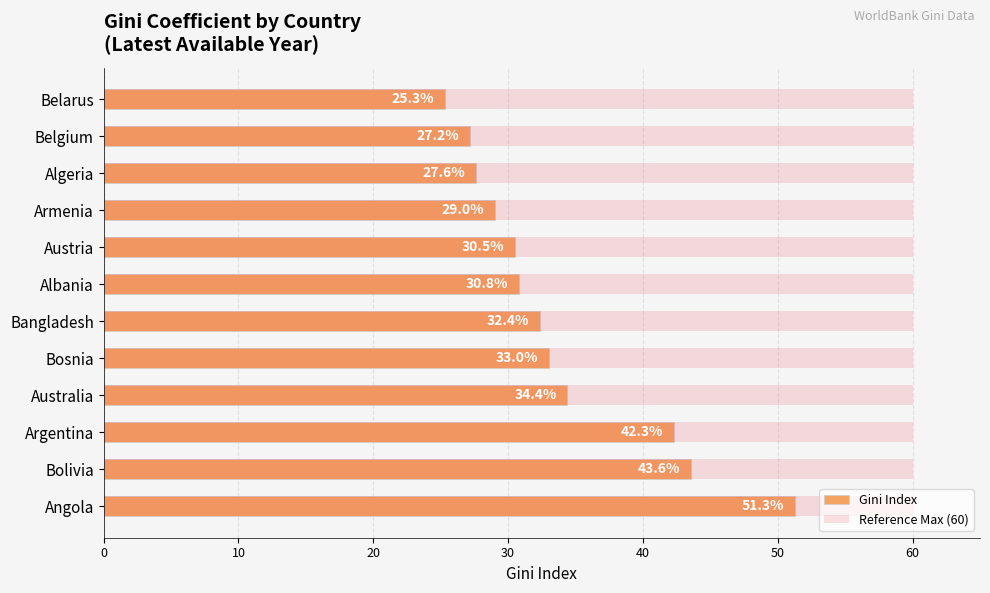

How many data points does each series have?

12